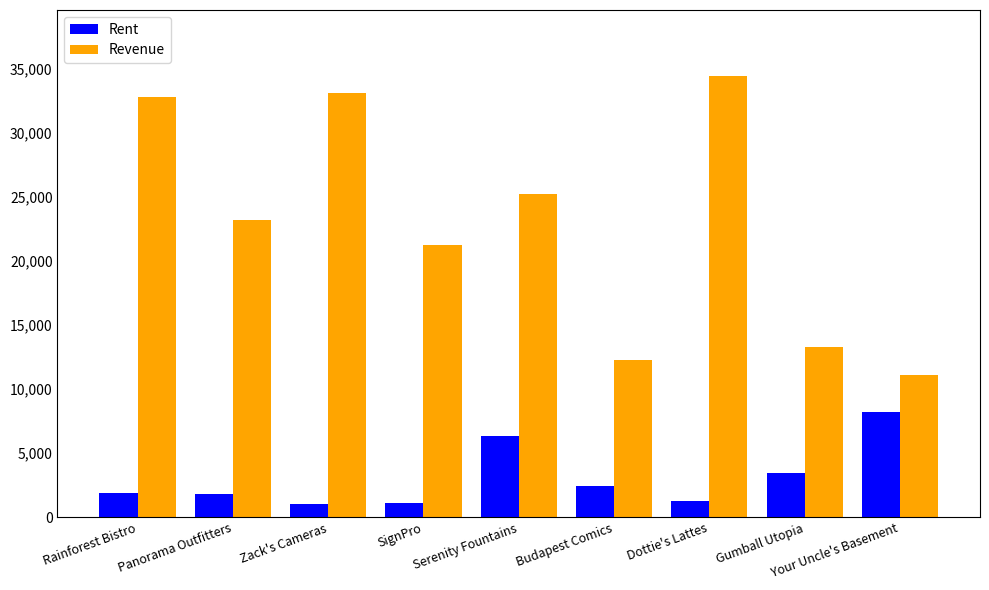

How many values in the Rent series are below 1920?

4